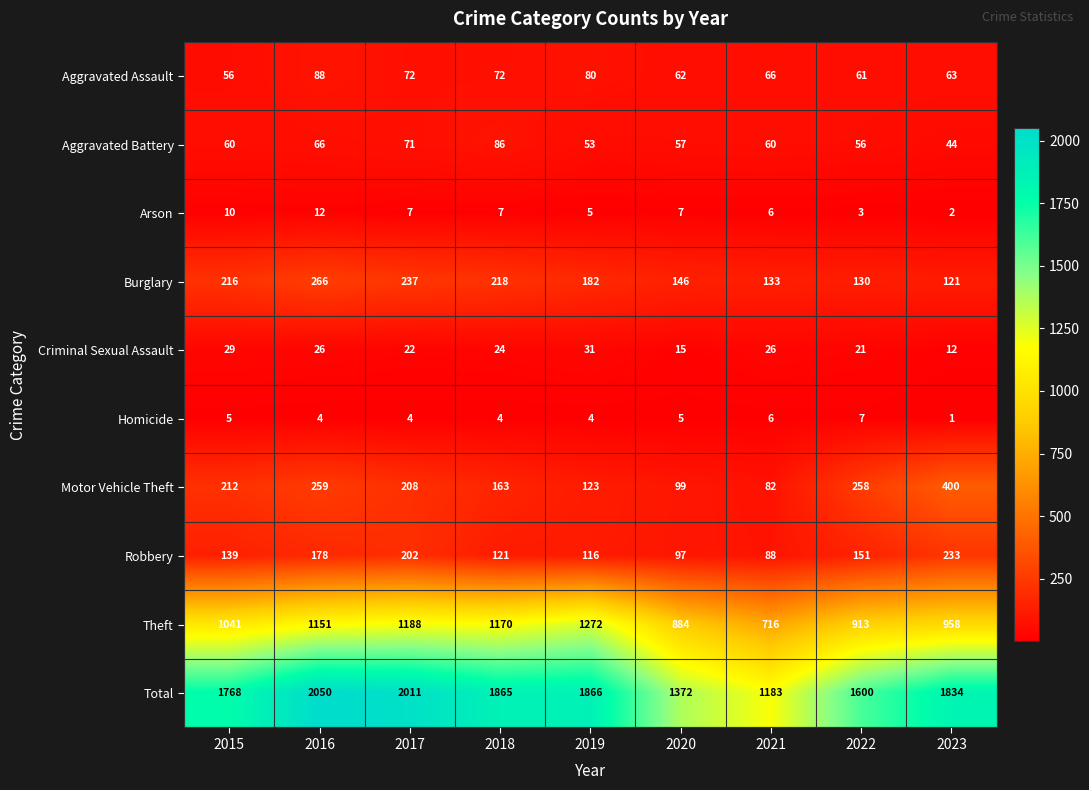

How many Arson values are between 5 and 7?

5